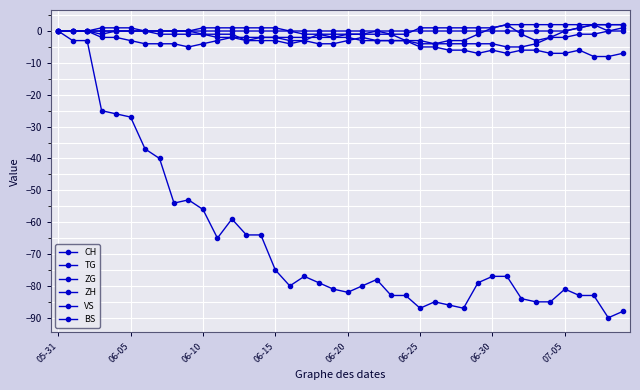

How many lines are shown in the chart?

6